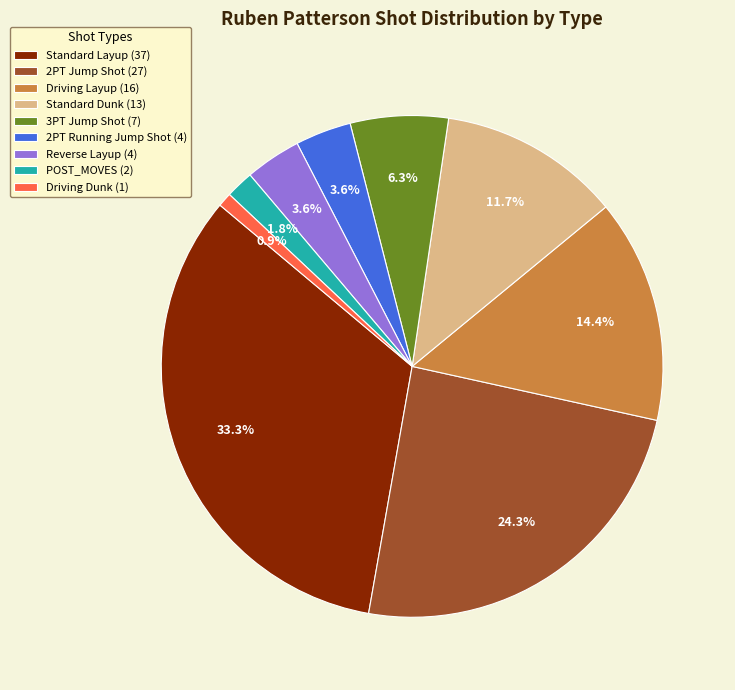

What is the largest slice in the pie chart?

Standard Layup